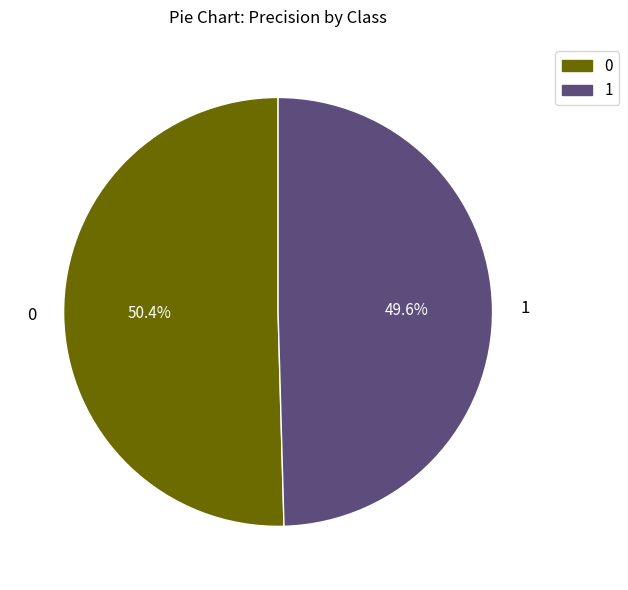

Which slice is the smallest?

1